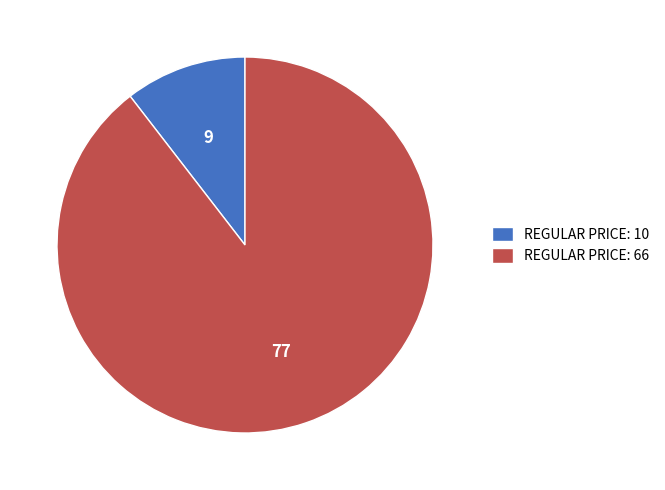

Which category accounts for the majority?

REGULAR PRICE: 66